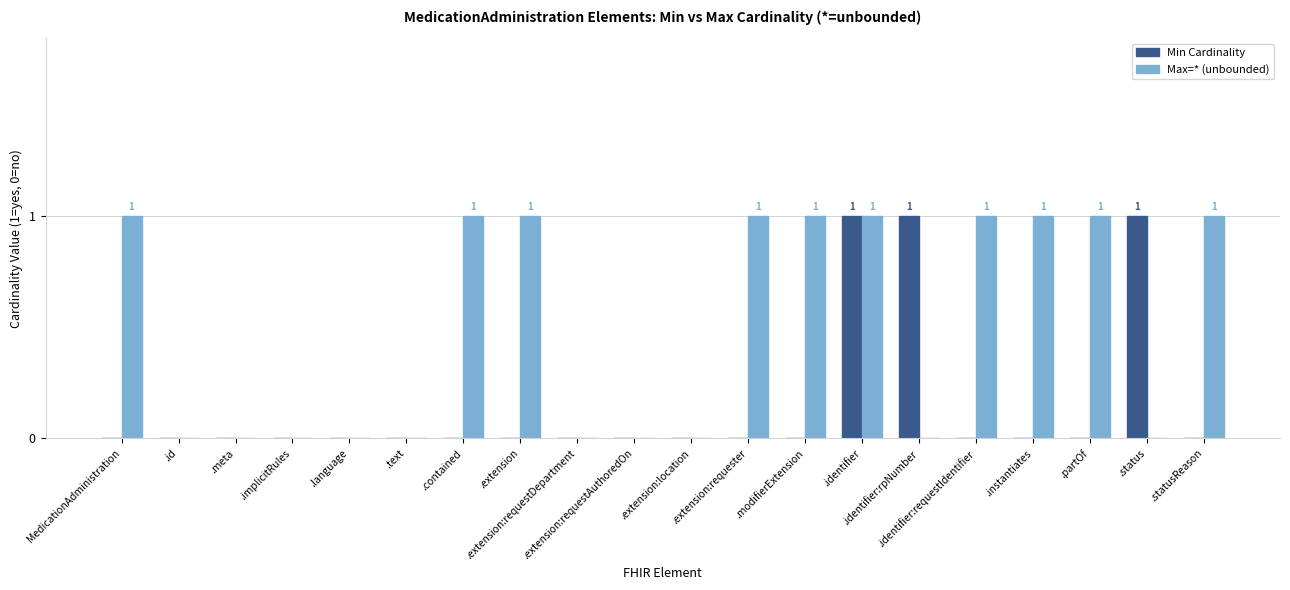

Which series has the largest total across all categories?

Max=* (unbounded)